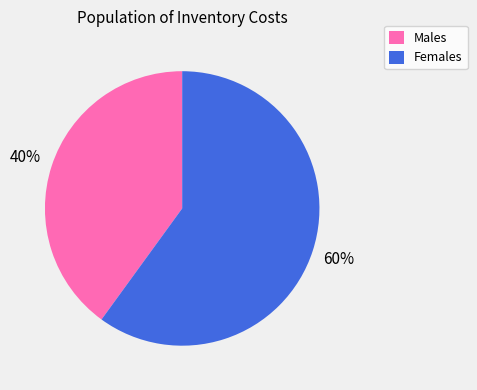

The Females slice represents 52% of the pie. True or false?

False